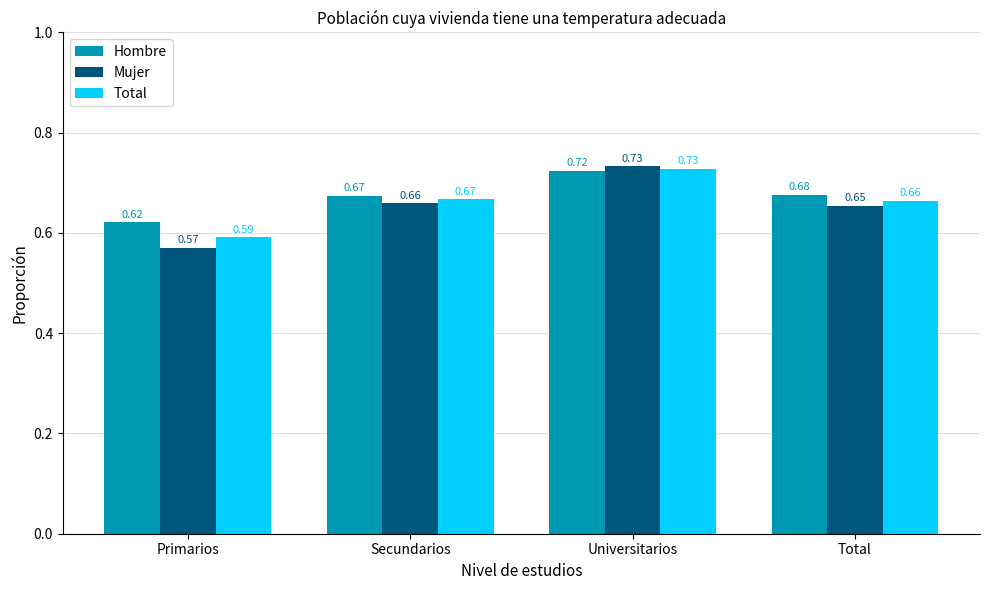

Which category has the lowest value across all series?

Primarios